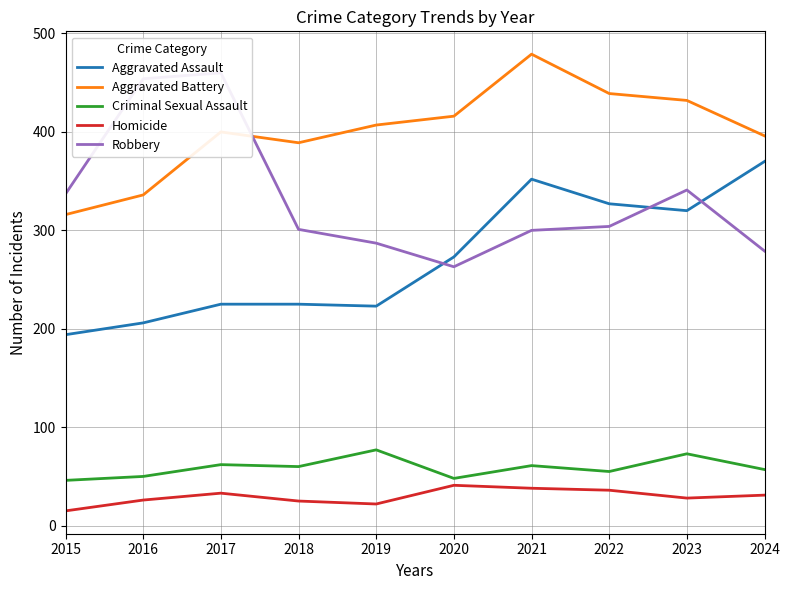

At which label does Aggravated Assault first exceed 273?

2021